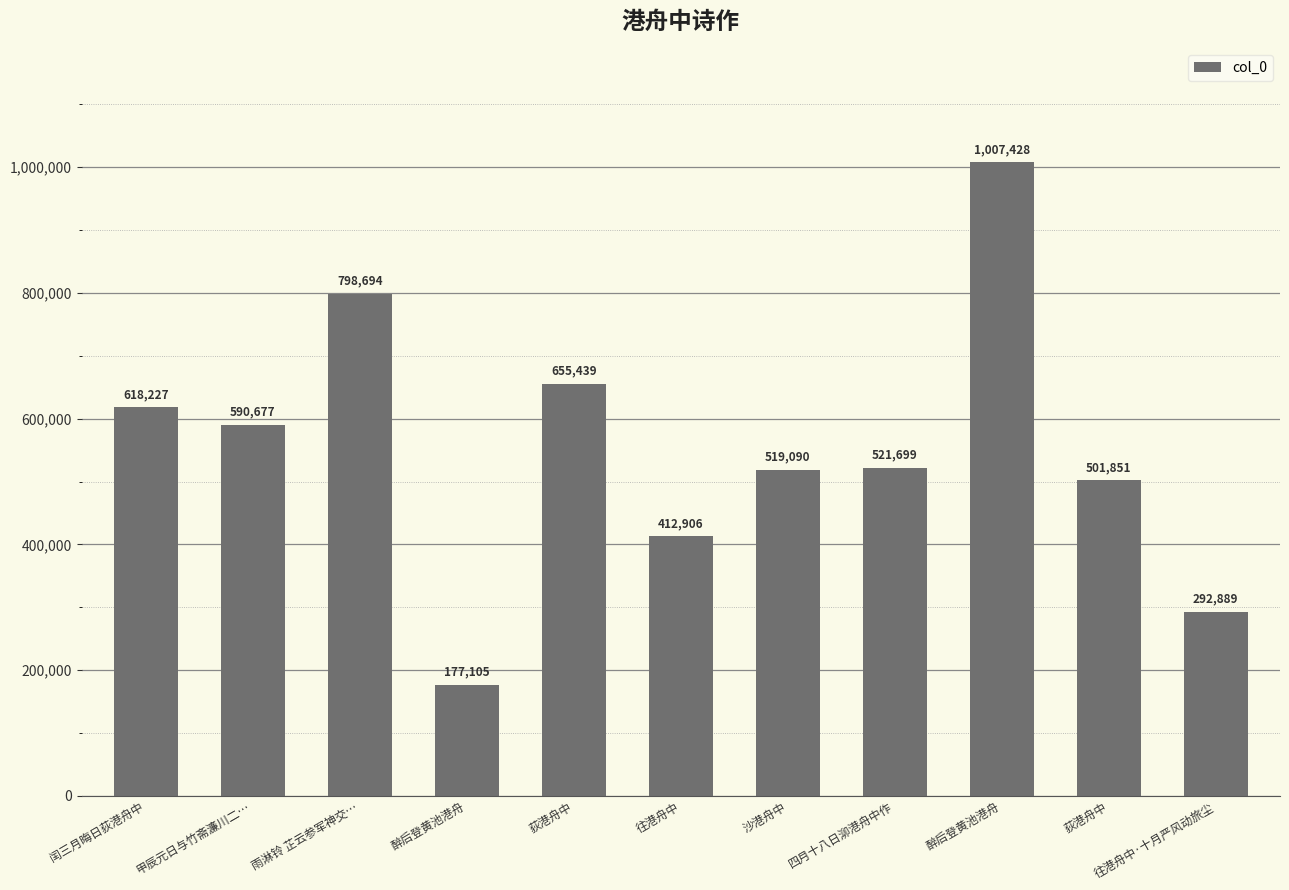

List the labels in order of value, largest first.

醉后登黄池港舟, 雨淋铃 芷云参军神交…, 荻港舟中, 闰三月晦日荻港舟中, 甲辰元日与竹斋濂川二…, 四月十八日泖港舟中作, 沙港舟中, 荻港舟中, 往港舟中, 往港舟中·十月严风动旅尘, 醉后登黄池港舟